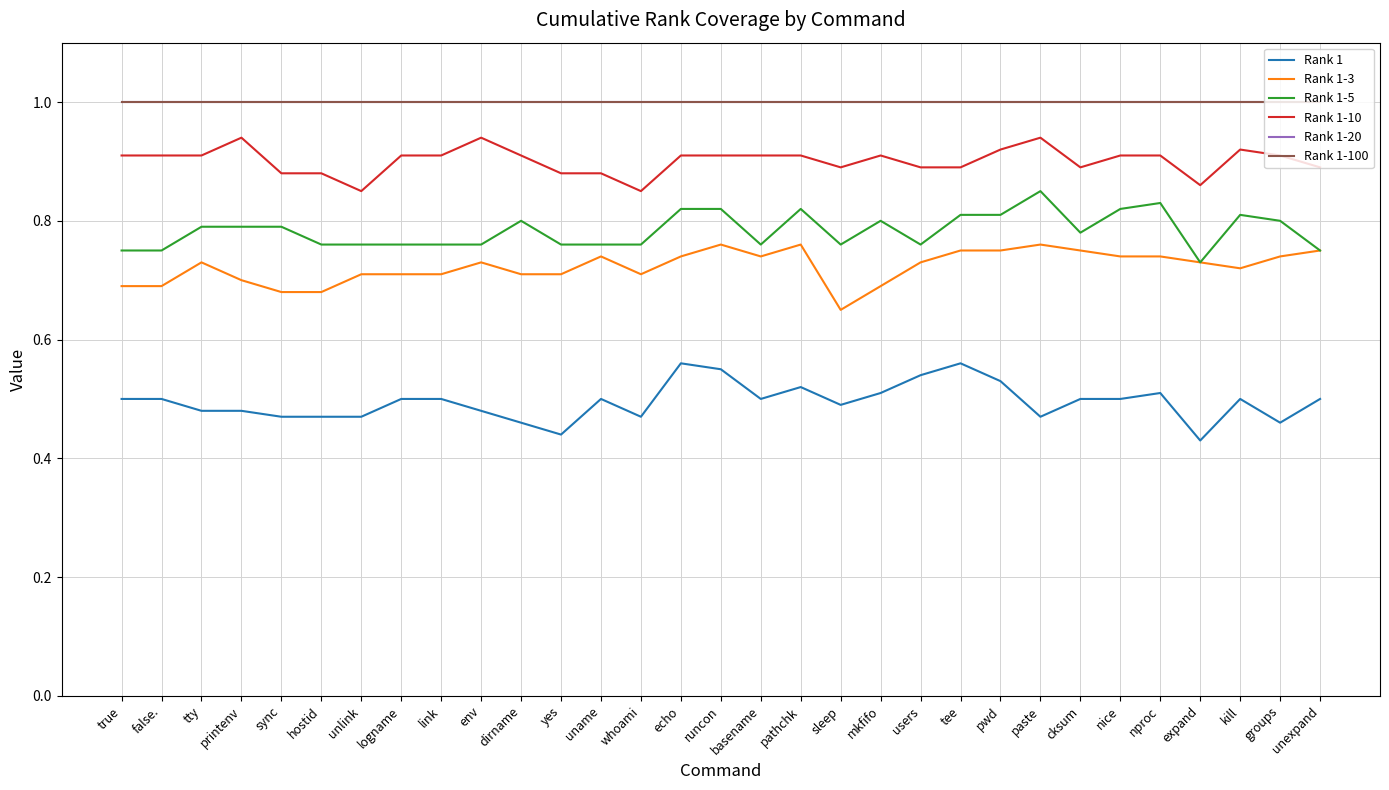

Which series has the largest total across all categories?

Rank 1-20